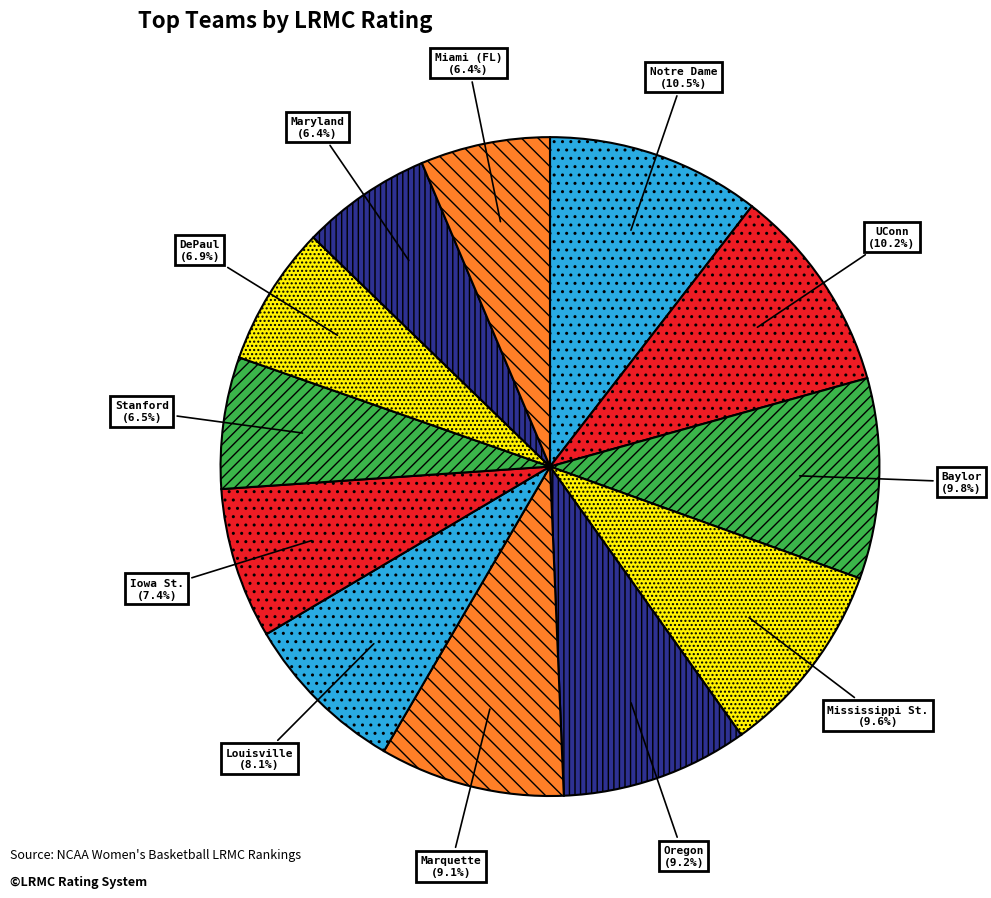

Do Oregon and Miami (FL) together represent more than half of the pie?

No